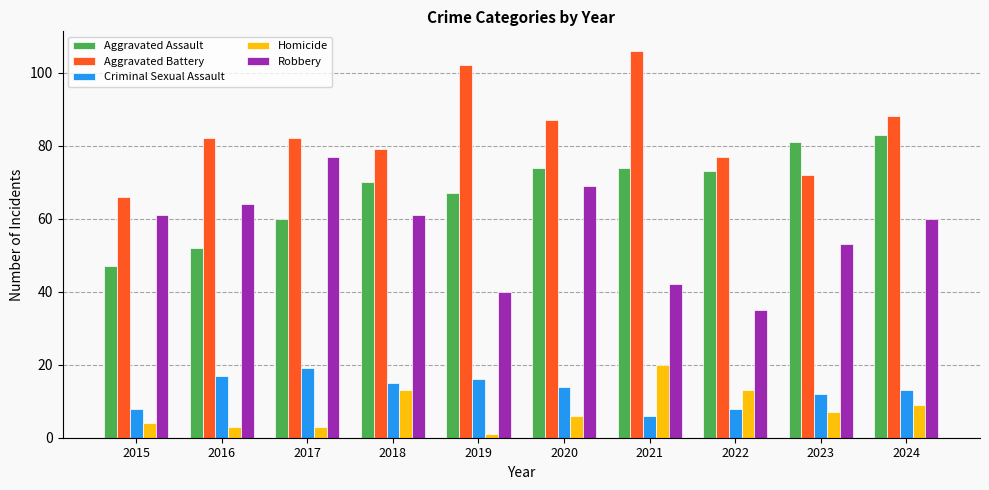

Which series has the largest total across all categories?

Aggravated Battery